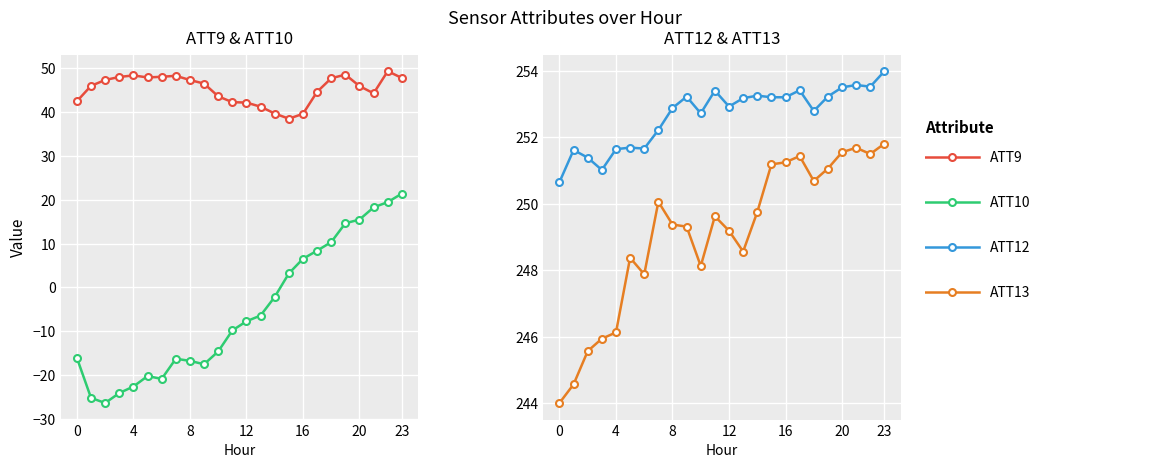

True or false: ATT10 has a value of -24.7 at 7.

False